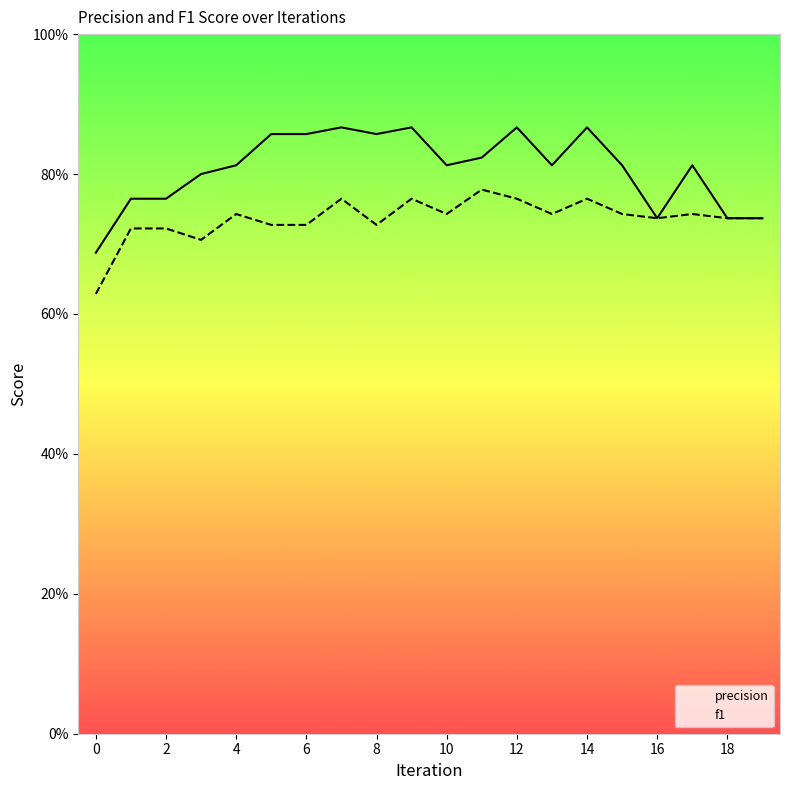

What is the total value across all series at 17?

1.6